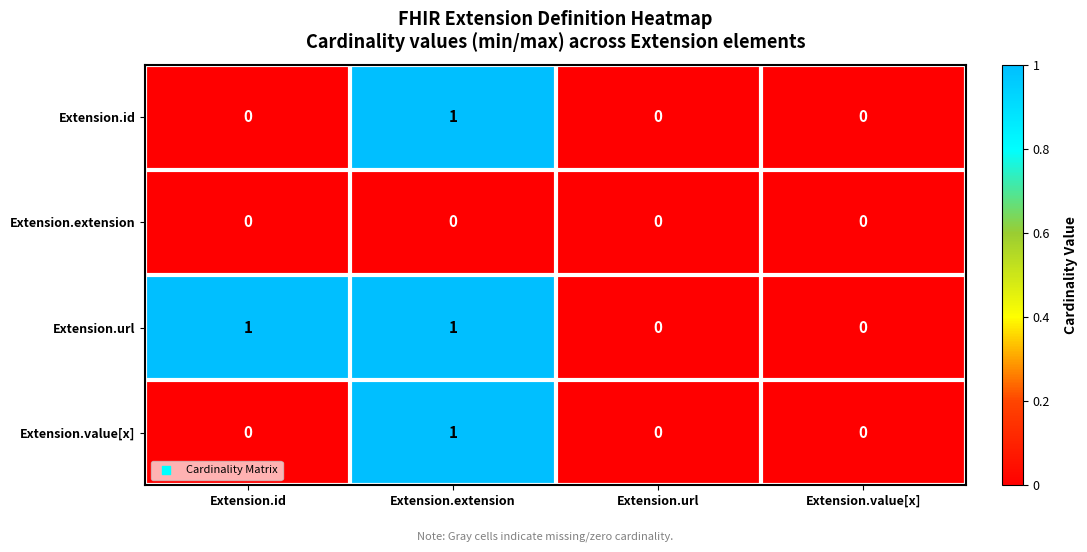

At which category is the sum across all series the highest?

Extension.extension